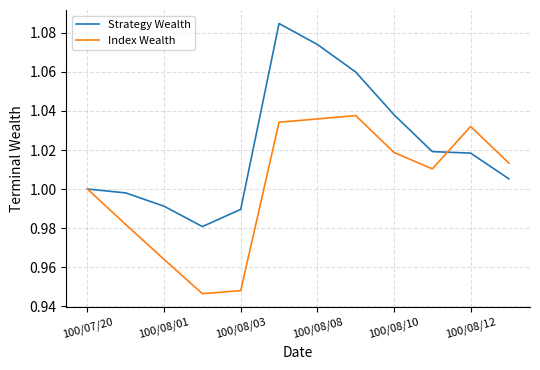

List the series in order of their peak value, lowest first.

Index Wealth, Strategy Wealth